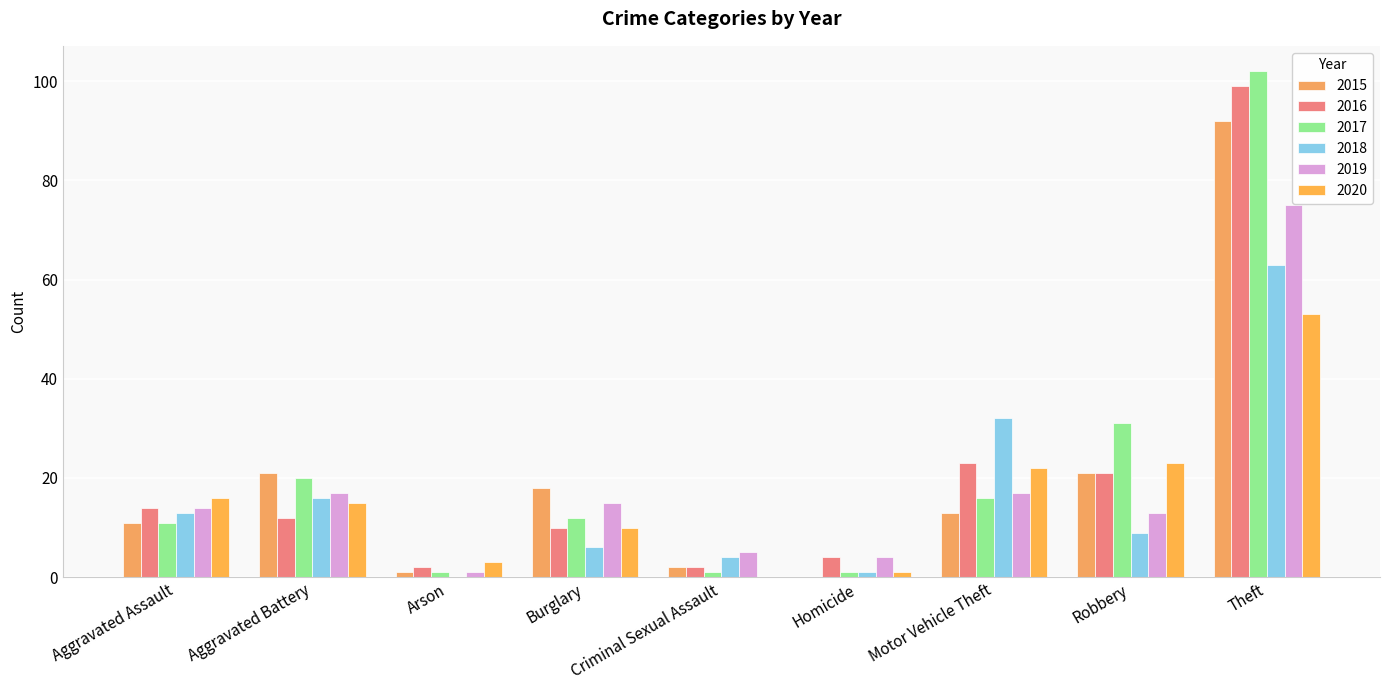

Count the number of categories in the chart.

9